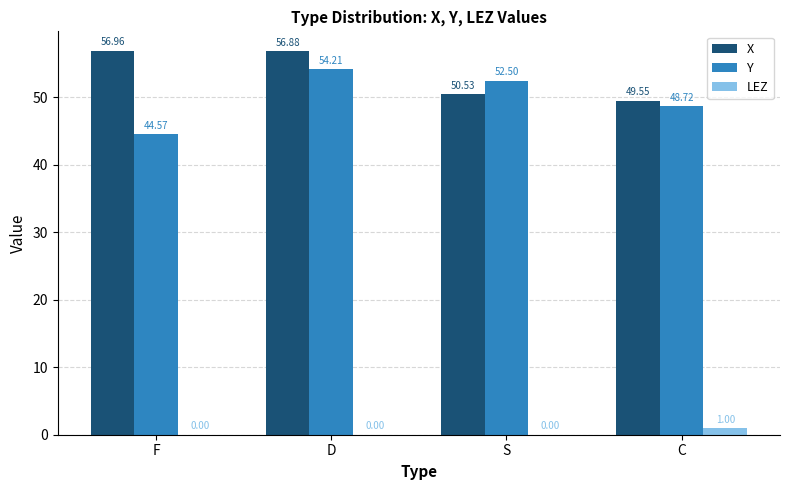

At which label does Y reach its peak?

D